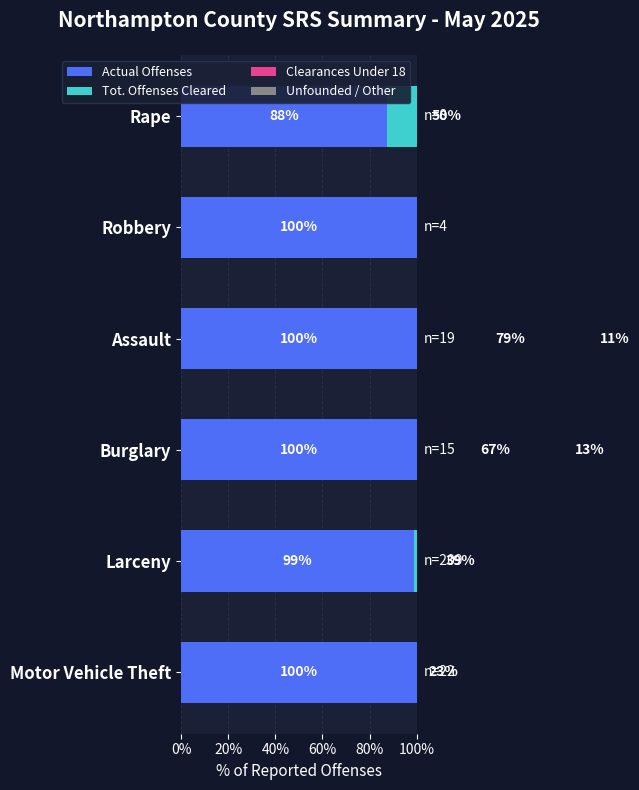

What is the total value across all series at 100%?

123.3